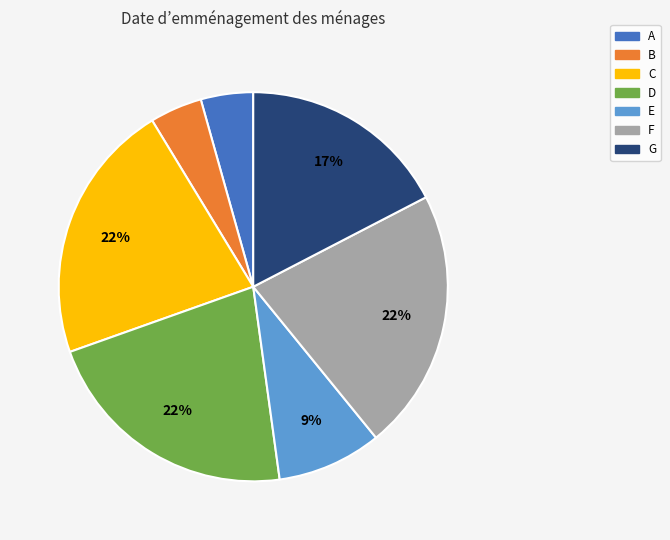

True or false: D accounts for 10% of the total.

False